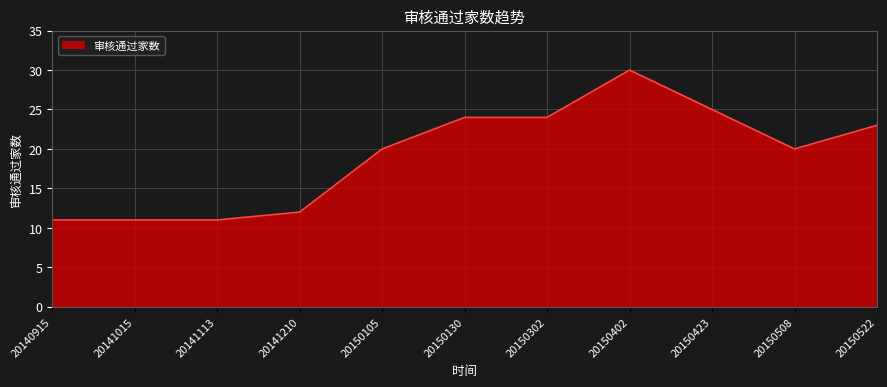

Does the chart have visible grid lines?

Yes